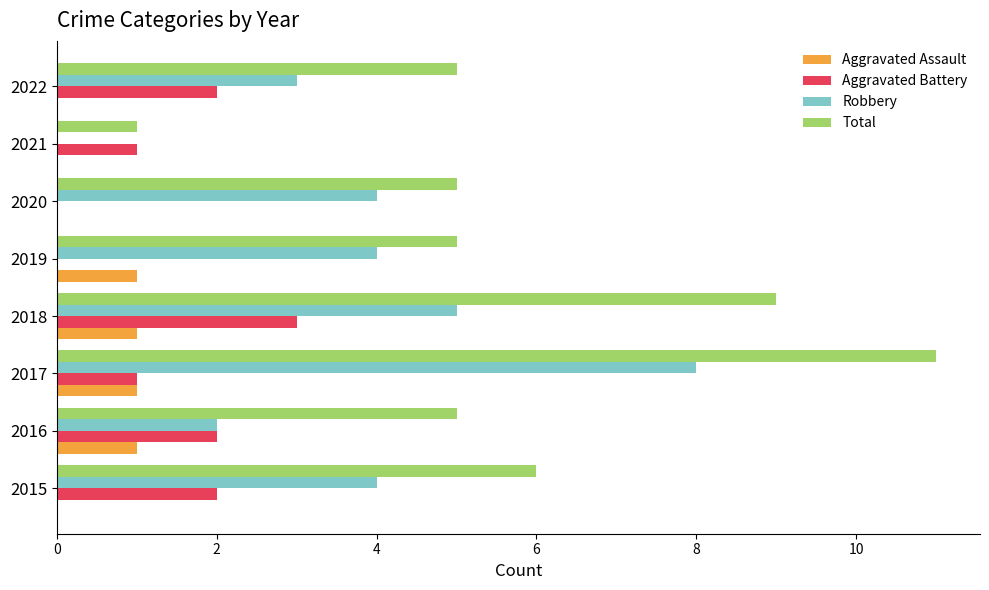

The value of Aggravated Battery at 2019 is 0. True or false?

True